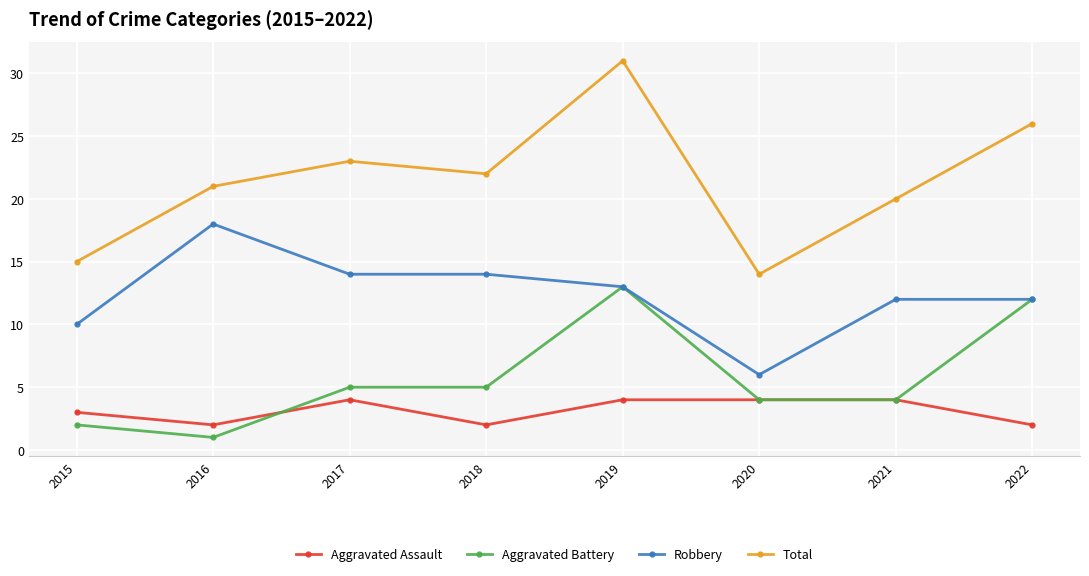

At which category does Total reach its first local peak?

2017